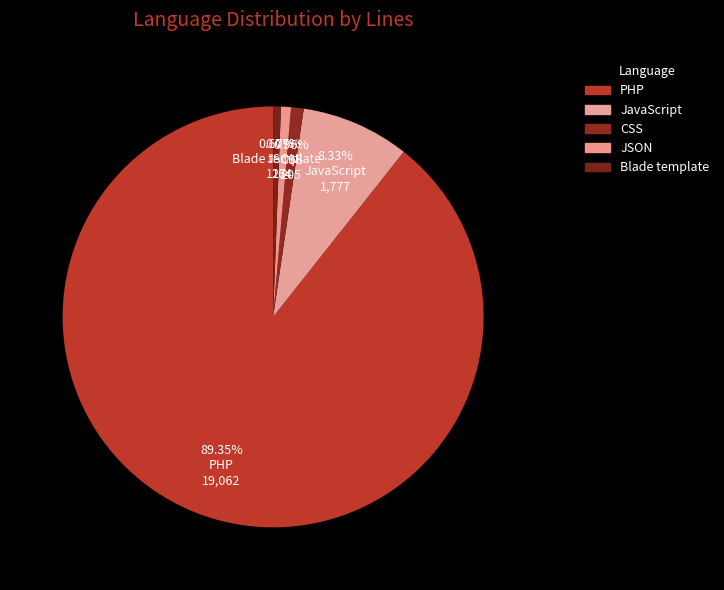

Which category accounts for the majority?

PHP